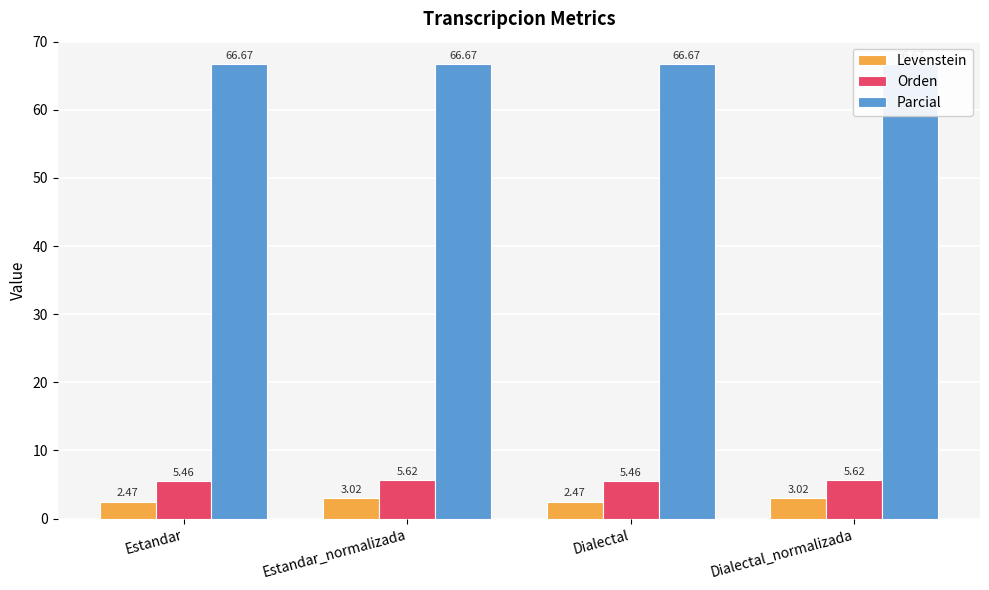

What is the sum of all Levenstein values?

11.0